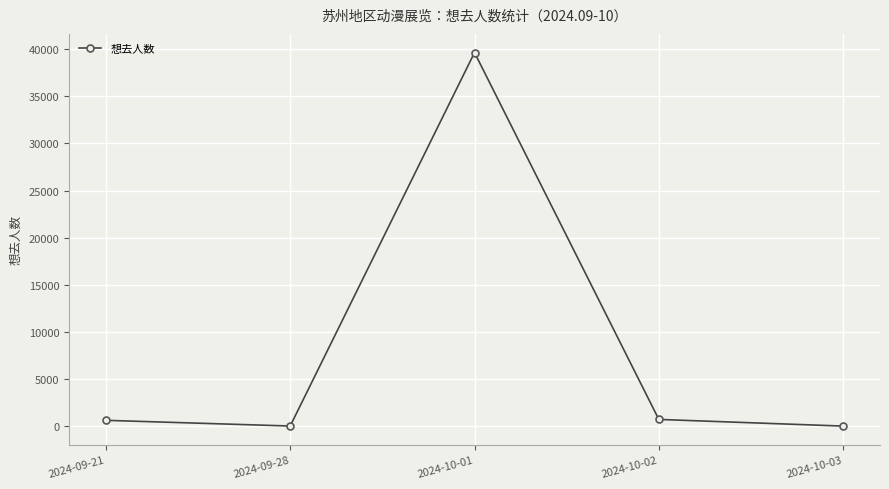

How many points are higher than both their immediate neighbors (excluding endpoints)?

1